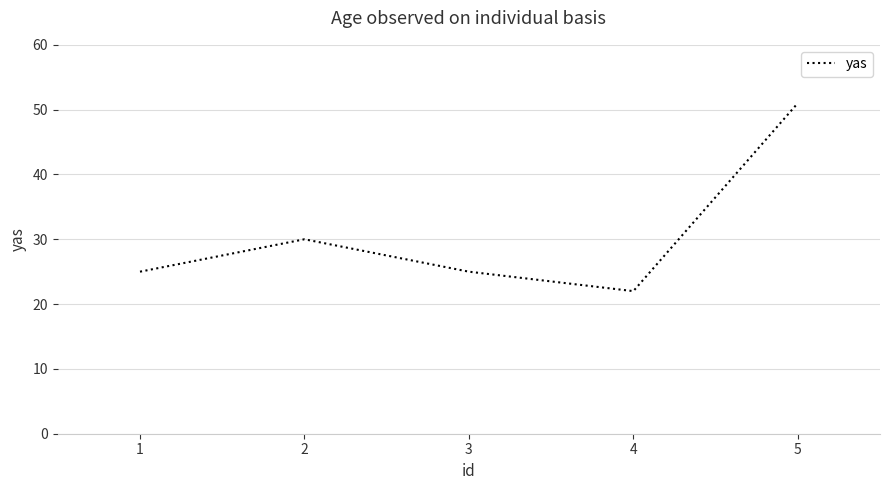

What is the smallest value displayed?

22